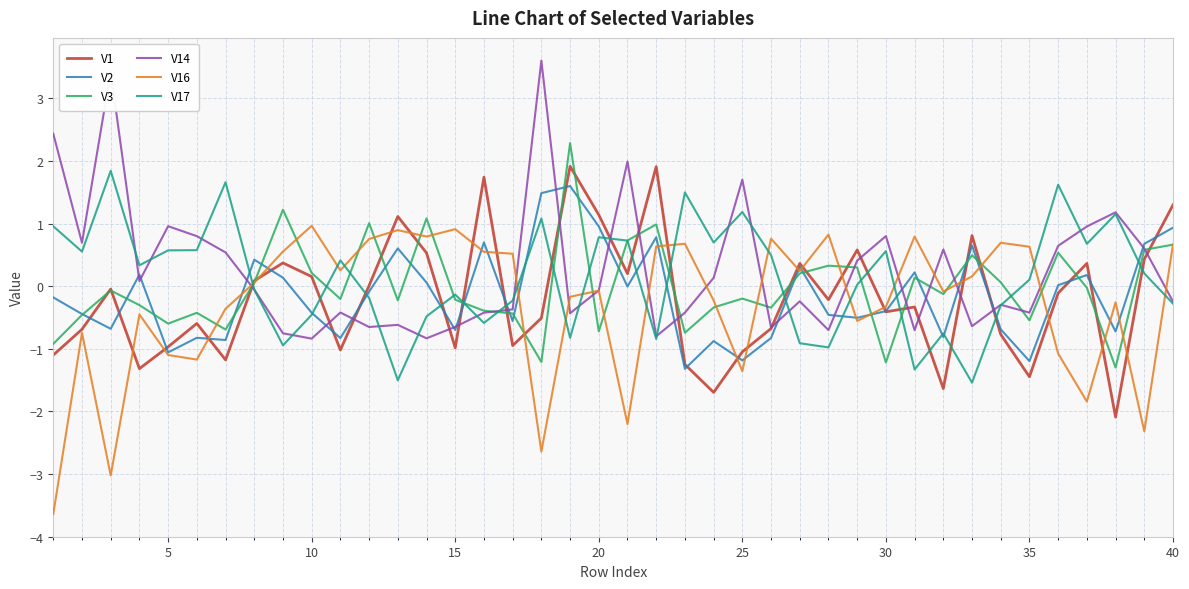

What is the highest value of the V3 series?

2.3